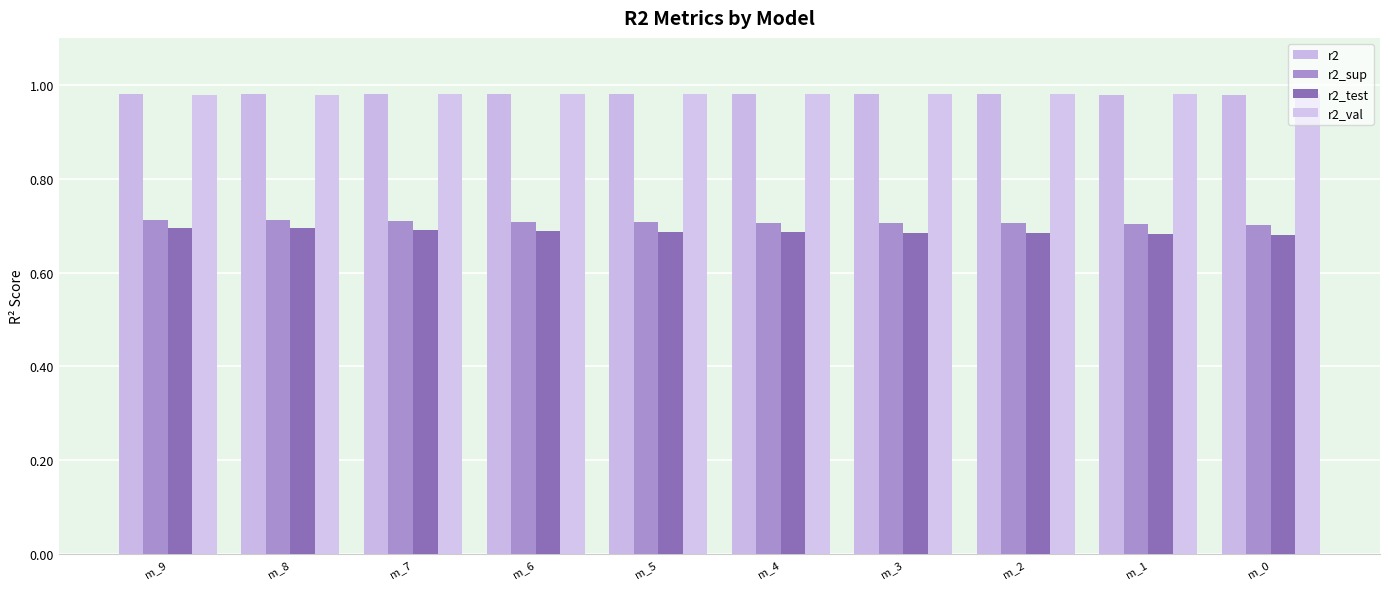

What is the sum of the r2_val values at m_5 and m_3?

2.0